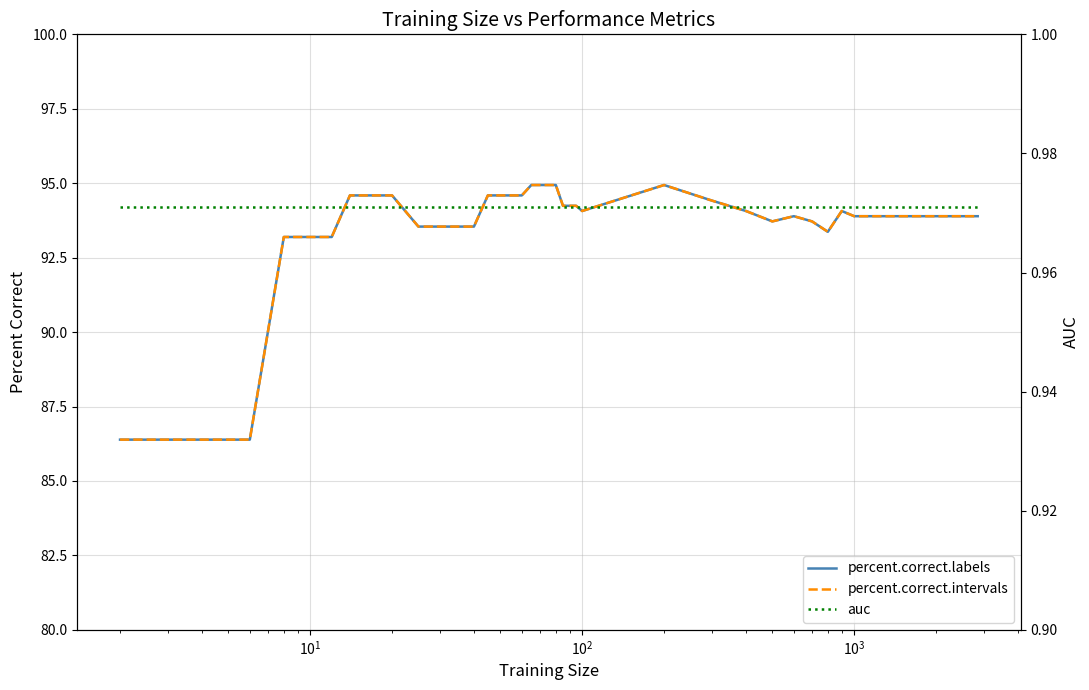

True or false: auc and percent.correct.intervals cross at least once.

False